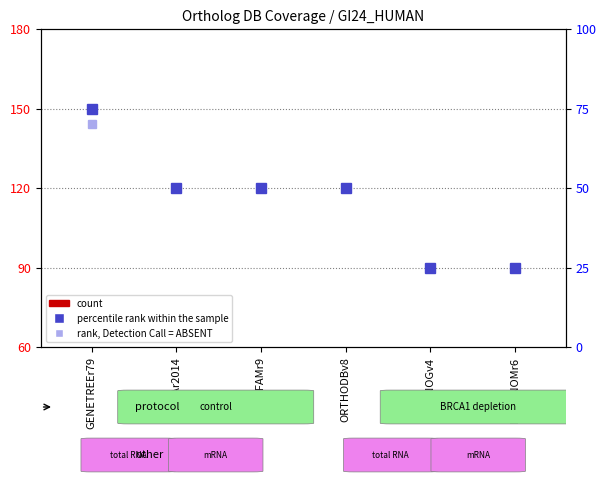

How many groups of bars are there?

6